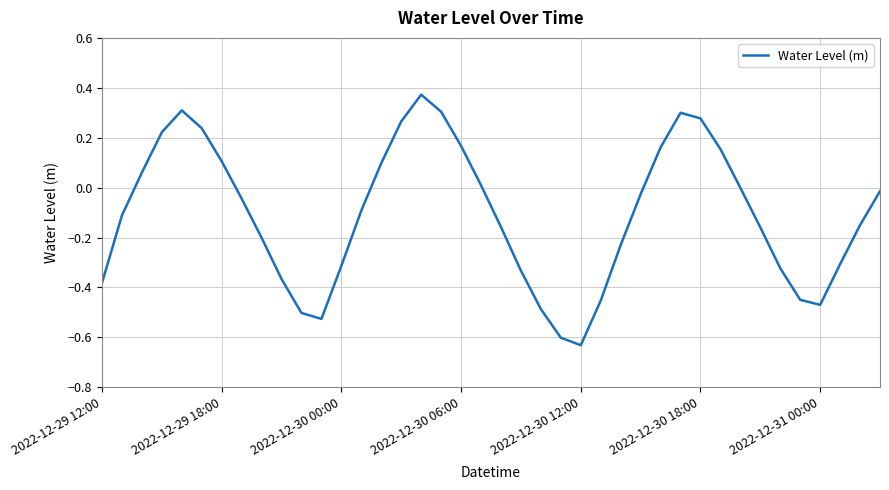

What is the difference between the maximum and minimum values?

1.0